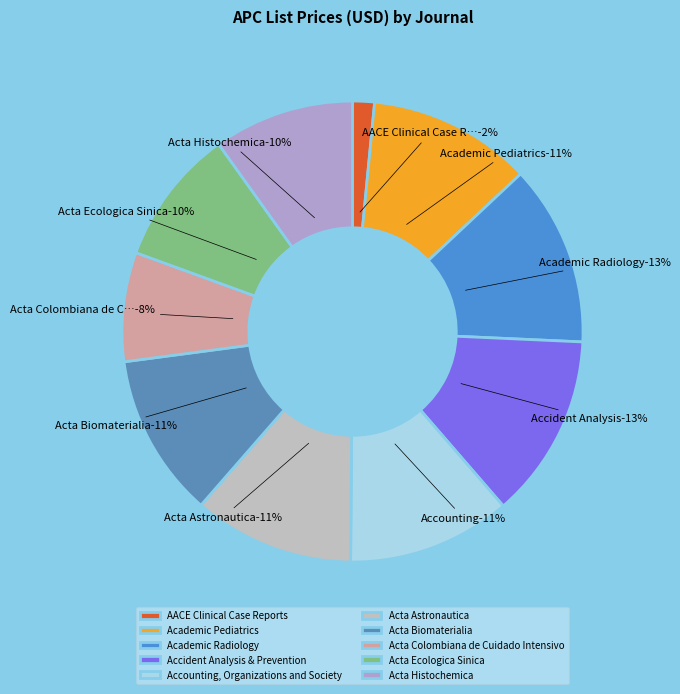

What percentage is the Acta Biomaterialia slice, to the nearest percent?

11%